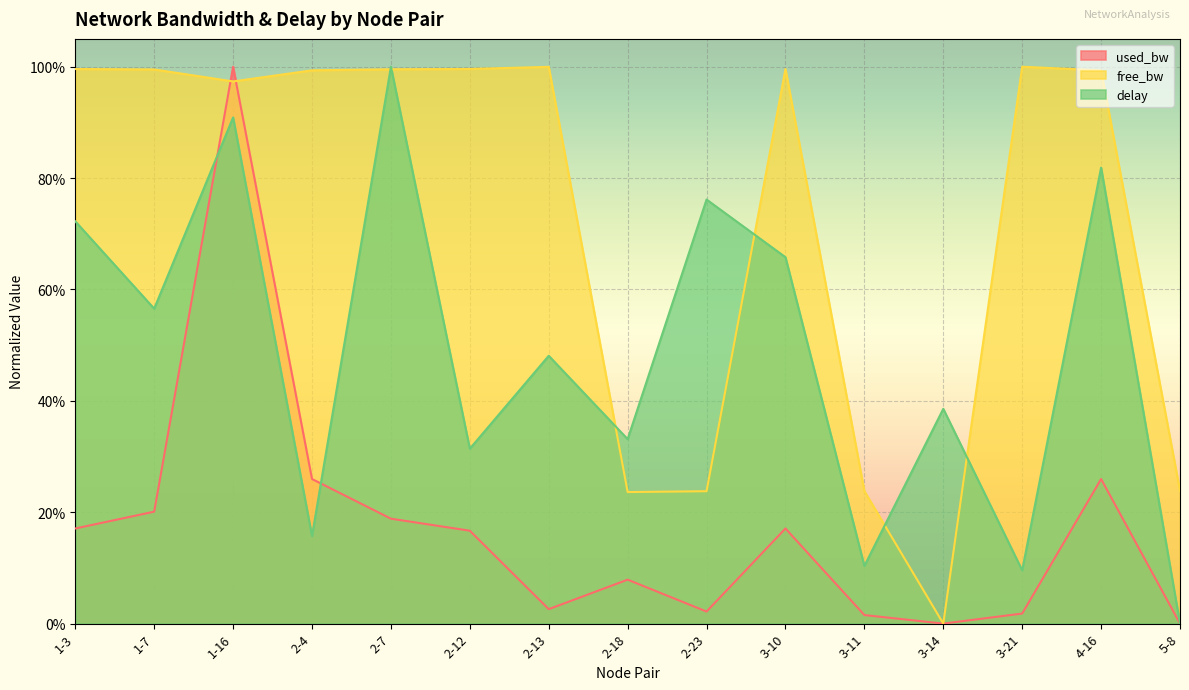

What is the sum of the free_bw values at 4-16 and 5-8?

1.2